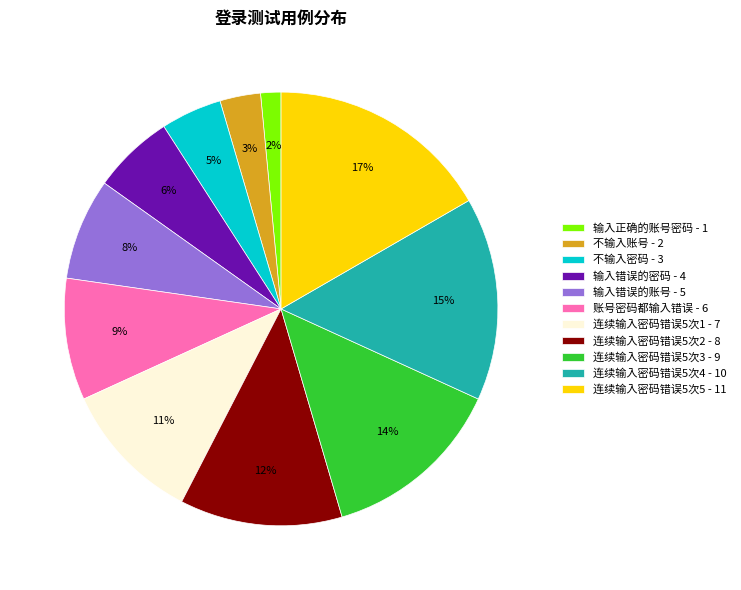

Which slice is the largest?

连续输入密码错误5次5